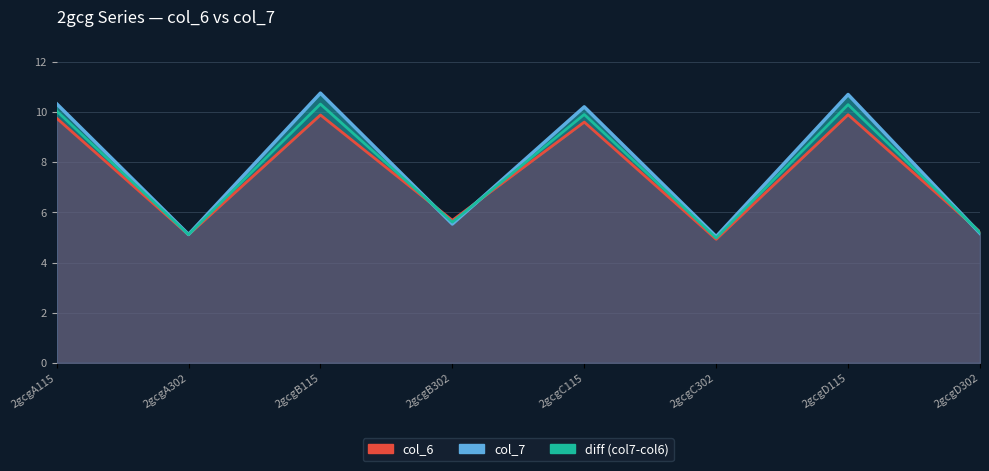

What is the difference between the maximum and minimum values in the col_7 series?

5.7